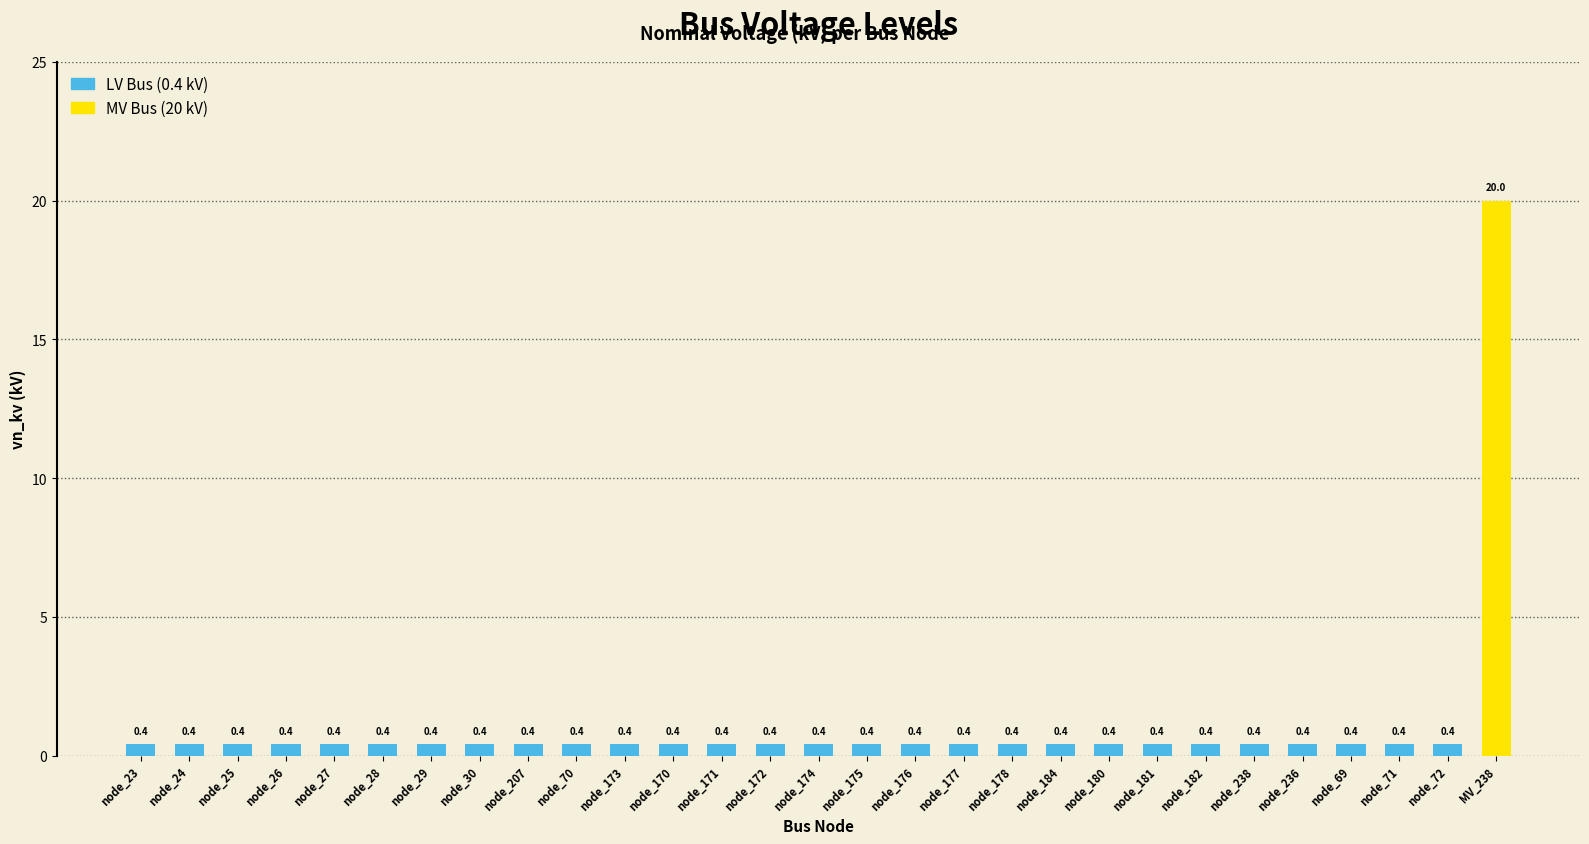

What is the value of the 16th bar from the left?

0.4